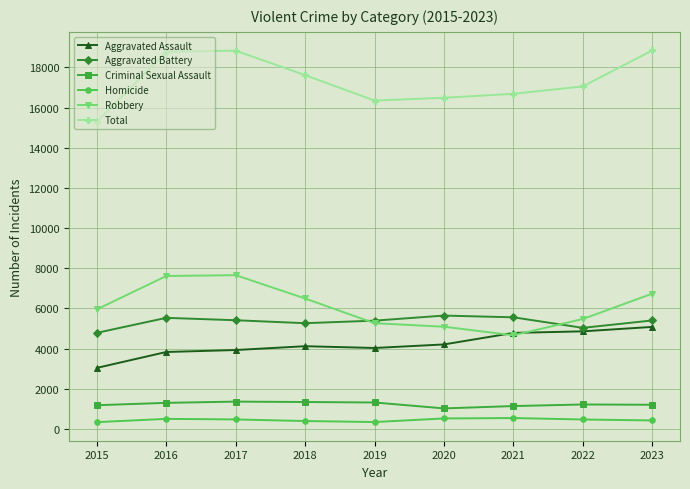

Which series has the largest total across all categories?

Total